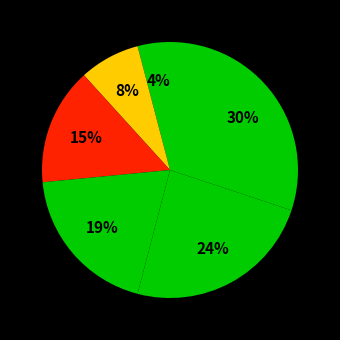

How many slices are in this pie chart?

6